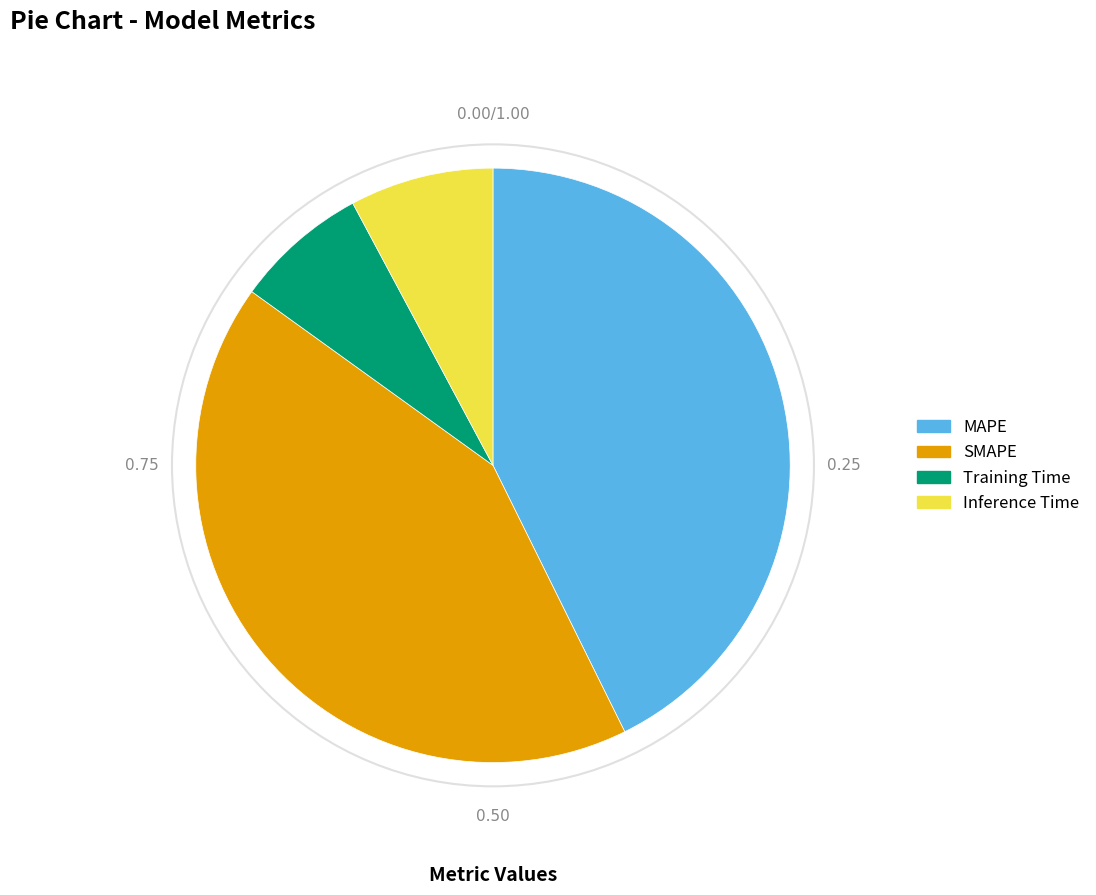

What is the ratio of the value at SMAPE to the value at MAPE?

1.0